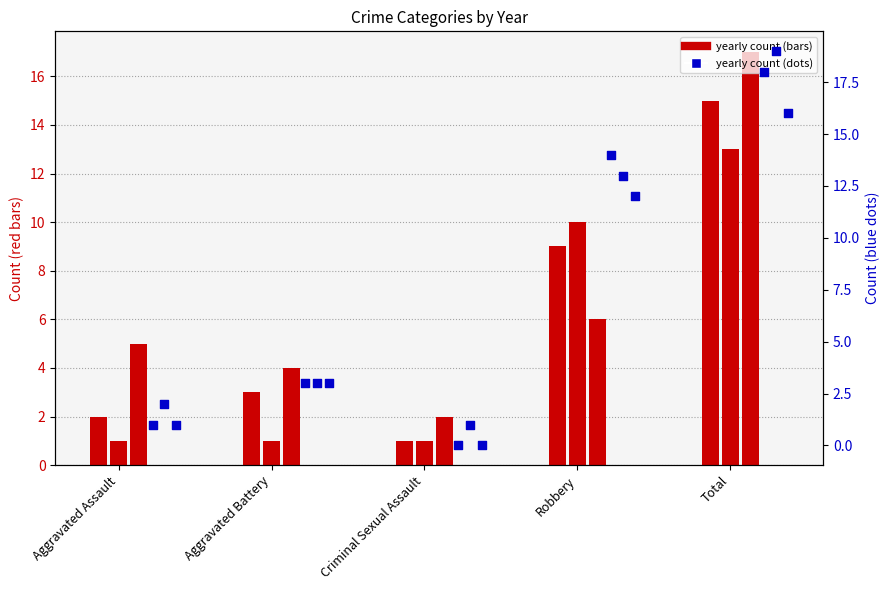

Which series contains the lowest Y value?

year 2016 (blue)